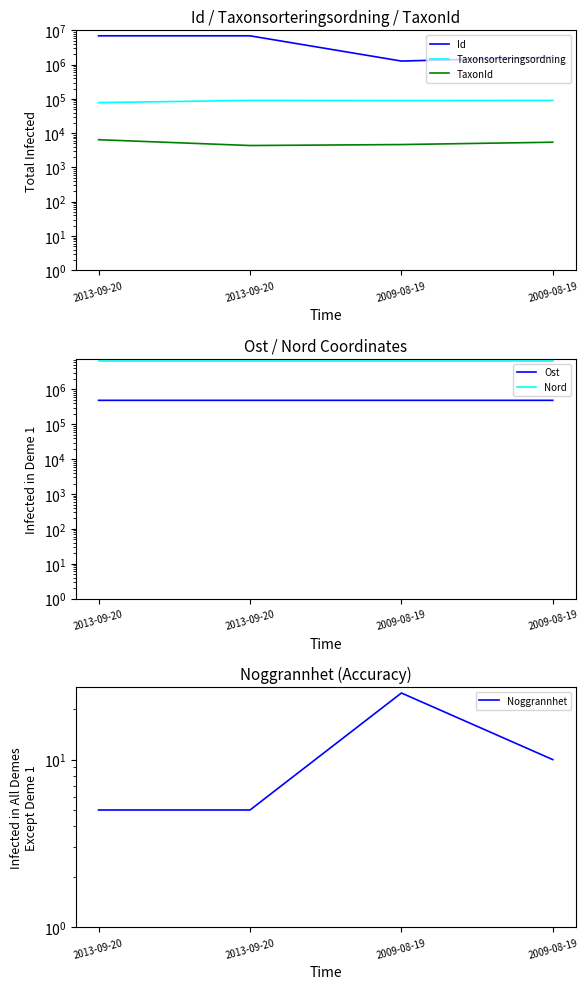

Reading left to right, list all the values displayed in this chart.

Id: 2013-09-20=6954561.0	2013-09-20=6954560.0	2009-08-19=1275318.0	2009-08-19=1651138.0
Taxonsorteringsordning: 2013-09-20=78098.0	2013-09-20=90653.0	2009-08-19=89376.0	2009-08-19=90697.0
TaxonId: 2013-09-20=6453.0	2013-09-20=4364.0	2009-08-19=4660.0	2009-08-19=5449.0
Ost: 2013-09-20=486988.9	2013-09-20=487095.5	2009-08-19=487055.0	2009-08-19=487055.0
Nord: 2013-09-20=6666865.3	2013-09-20=6666829.5	2009-08-19=6666794.3	2009-08-19=6666794.3
Noggrannhet: 2013-09-20=5.0	2013-09-20=5.0	2009-08-19=25.0	2009-08-19=10.0